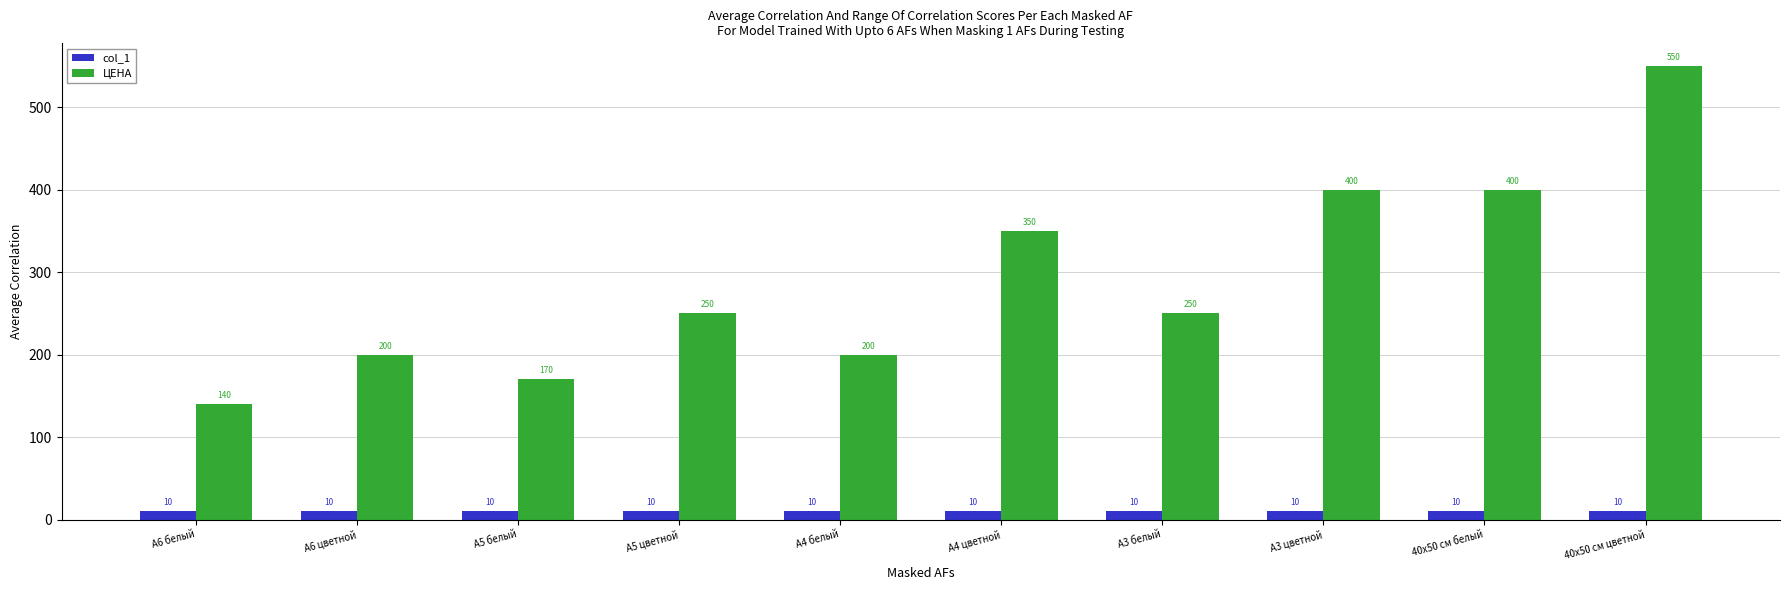

Where is ЦЕНА nearest to the value 345?

А4 цветной